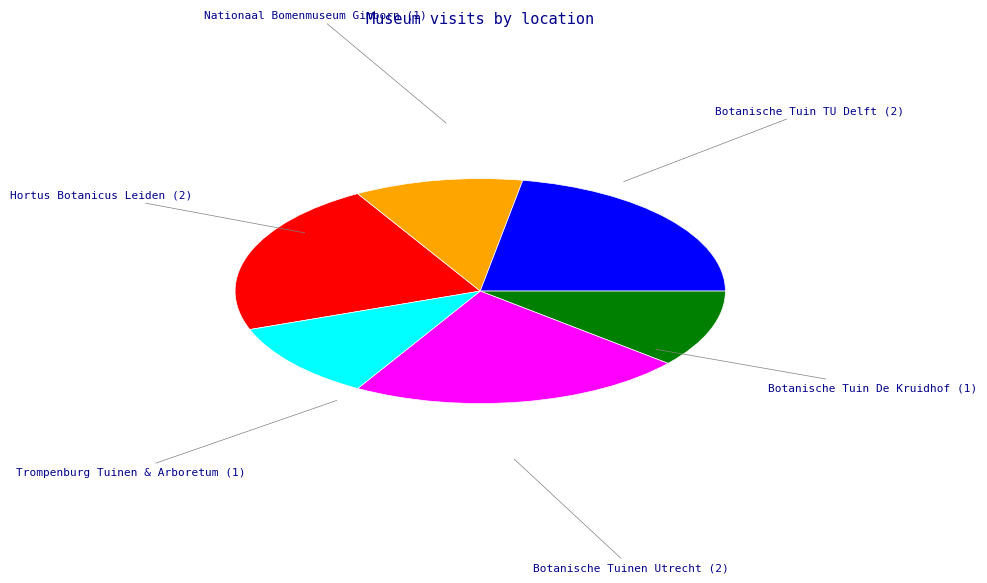

True or false: Hortus Botanicus Leiden accounts for 28% of the total.

False